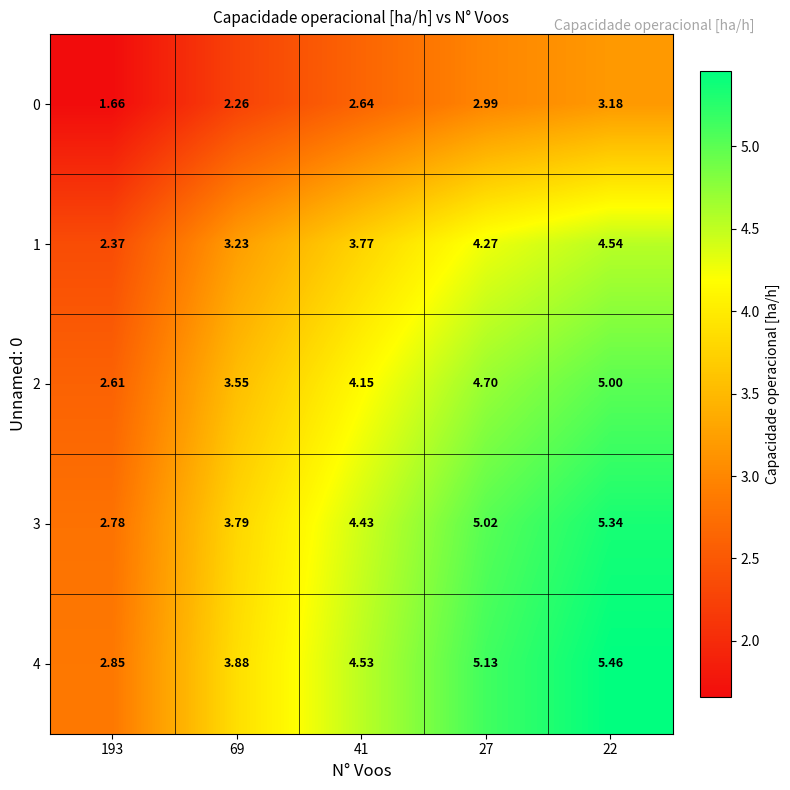

Is the value of 2 at 69 greater than the value of 1 at 69?

Yes